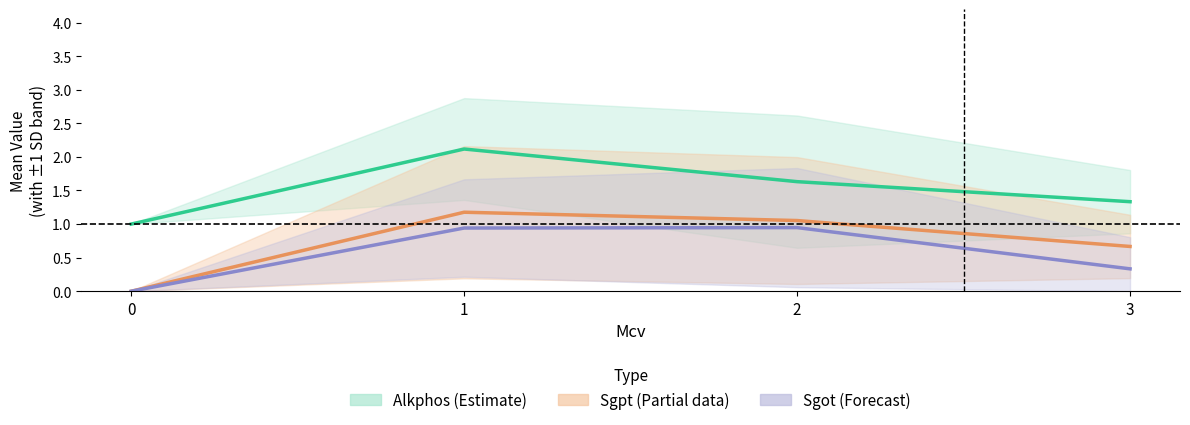

How many values in the Sgot (Forecast) series exceed 0?

3